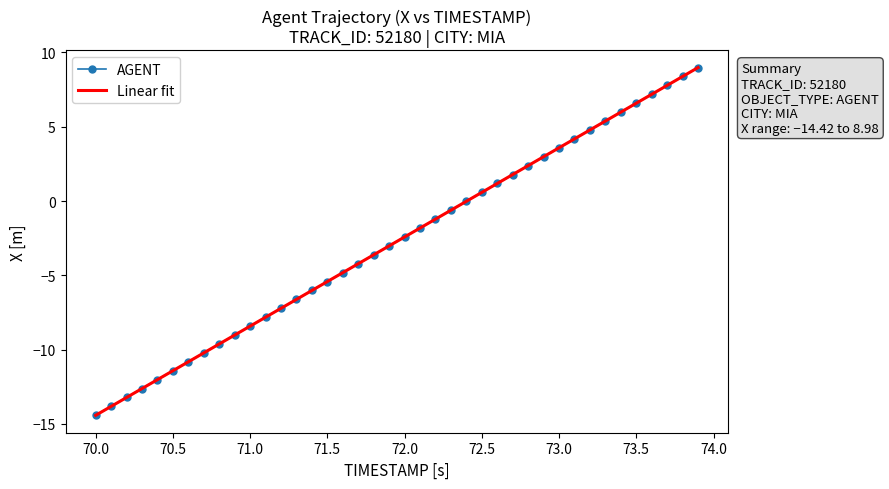

Which series has the widest spread of values?

AGENT